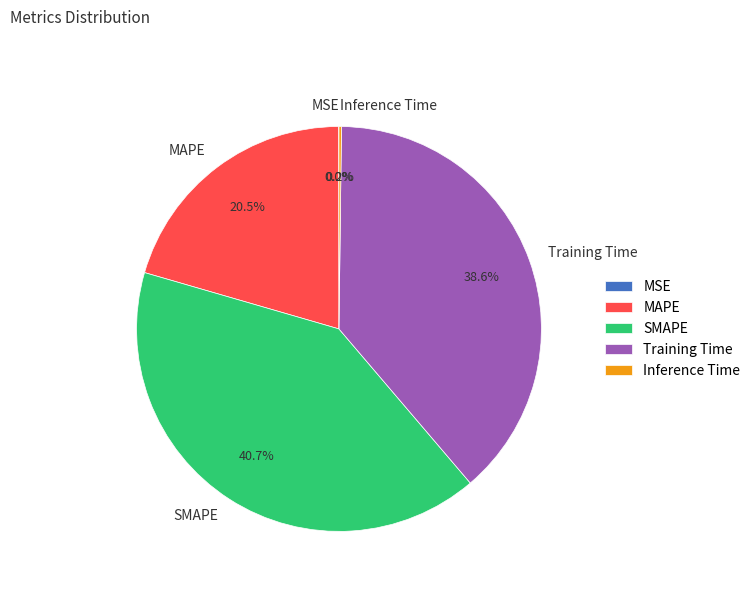

What is the ratio of the value at MAPE to the value at SMAPE?

0.5